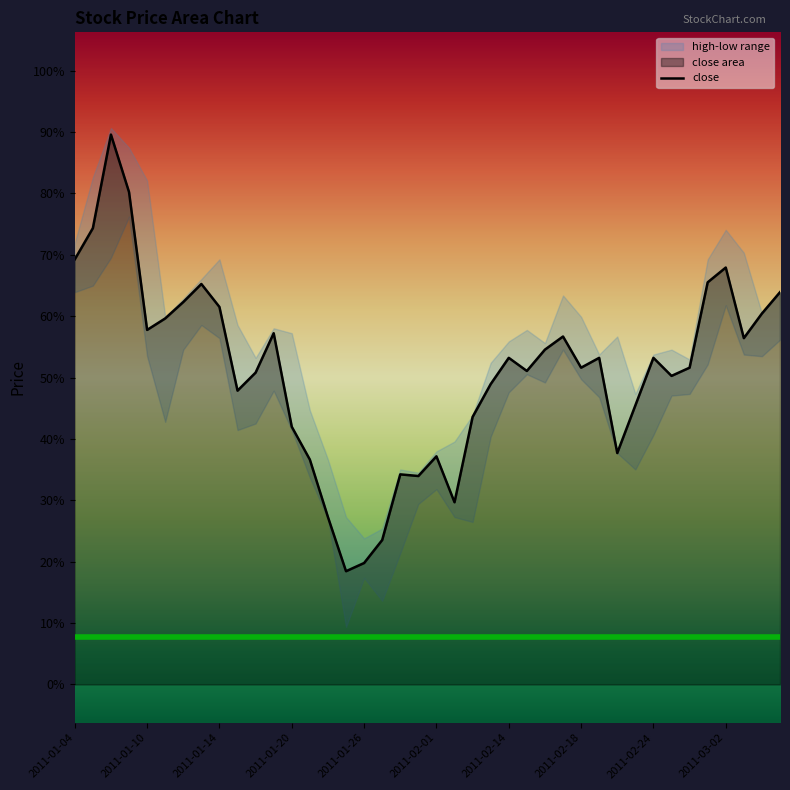

How many lines are shown in the chart?

1